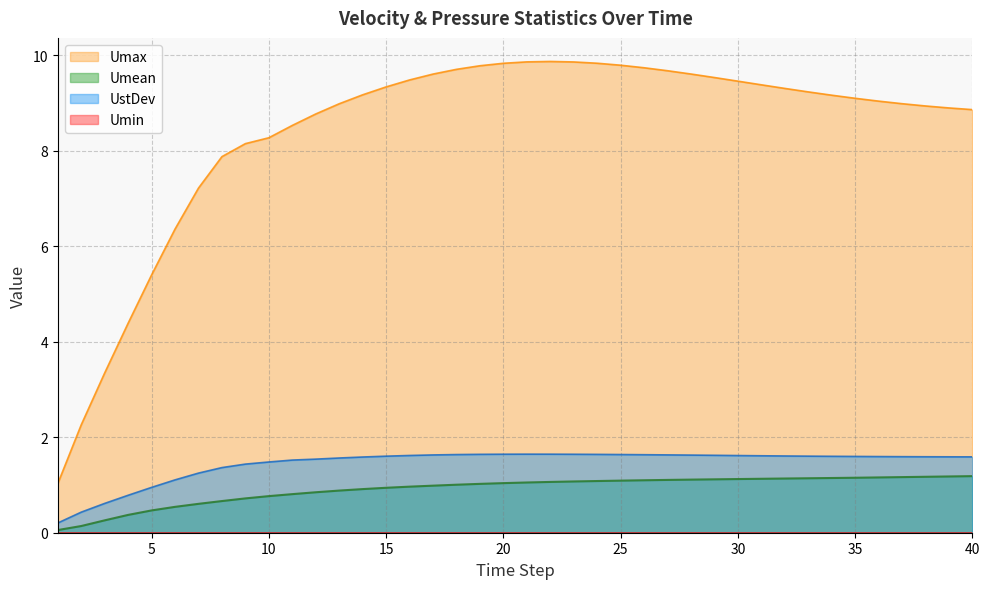

Reading left to right, what are all the values shown in this chart?

Umin: 0.0	0.0	0.0	0.0	0.0	0.0	0.0	0.0	0.0	0.0	0.0	0.0	0.0	0.0	0.0	0.0	0.0	0.0	0.0	0.0	0.0	0.0	0.0	0.0	0.0	0.0	0.0	0.0	0.0	0.0	0.0	0.0	0.0	0.0	0.0	0.0	0.0	0.0	0.0	0.0
Umax: 1.0	2.3	3.3	4.4	5.4	6.4	7.2	7.9	8.2	8.3	8.5	8.8	9.0	9.2	9.3	9.5	9.6	9.7	9.8	9.8	9.9	9.9	9.9	9.8	9.8	9.7	9.7	9.6	9.5	9.5	9.4	9.3	9.2	9.2	9.1	9.0	9.0	8.9	8.9	8.9
Umean: 0.1	0.1	0.3	0.4	0.5	0.5	0.6	0.7	0.7	0.8	0.8	0.8	0.9	0.9	0.9	1.0	1.0	1.0	1.0	1.0	1.1	1.1	1.1	1.1	1.1	1.1	1.1	1.1	1.1	1.1	1.1	1.1	1.1	1.1	1.2	1.2	1.2	1.2	1.2	1.2
UstDev: 0.2	0.4	0.6	0.8	0.9	1.1	1.2	1.4	1.4	1.5	1.5	1.5	1.6	1.6	1.6	1.6	1.6	1.6	1.6	1.6	1.6	1.6	1.6	1.6	1.6	1.6	1.6	1.6	1.6	1.6	1.6	1.6	1.6	1.6	1.6	1.6	1.6	1.6	1.6	1.6